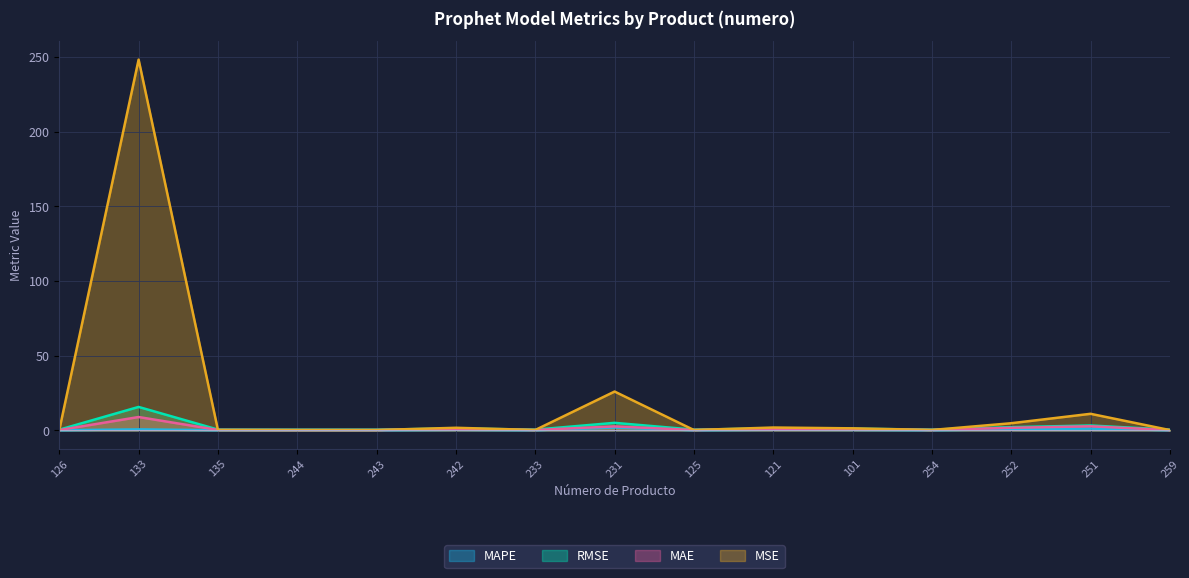

How many distinct data groups are displayed?

4